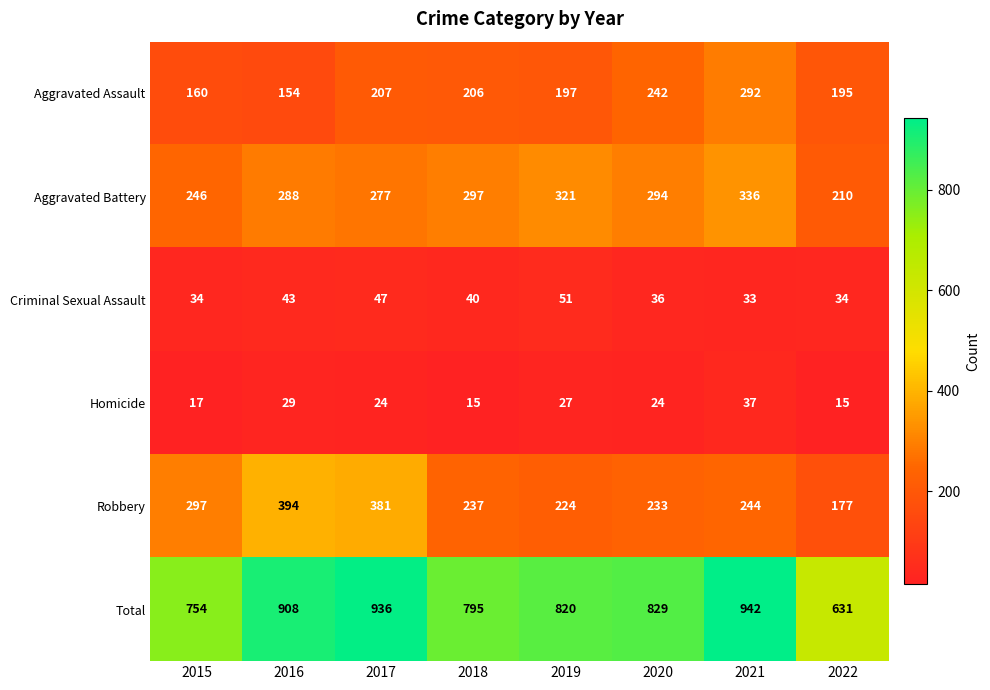

Which series has the largest total across all categories?

Total